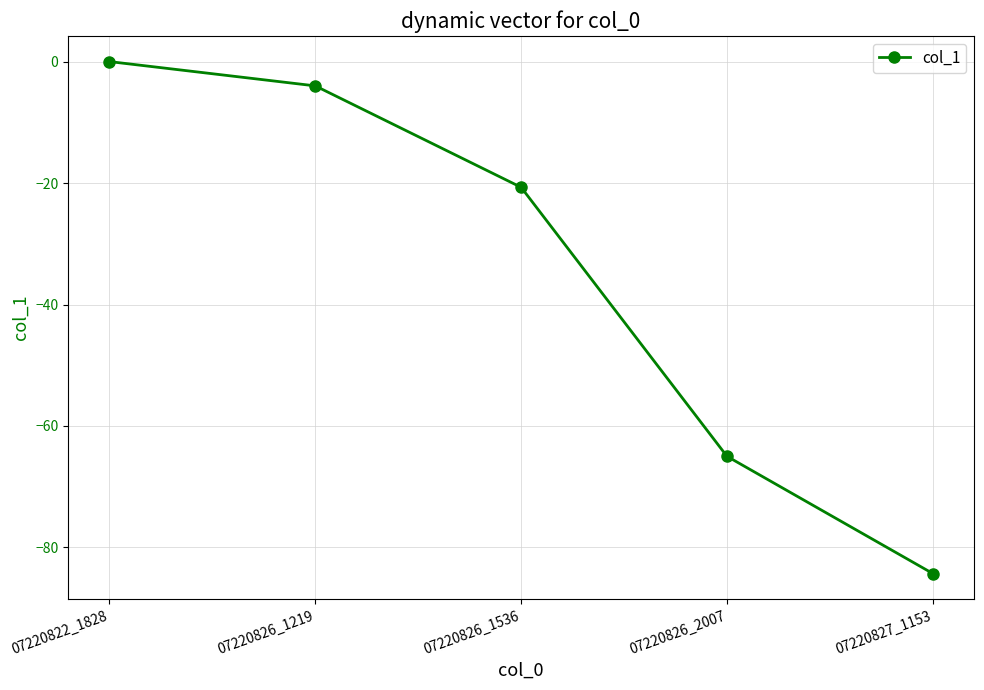

Which has a higher value, 07220826_1219 or 07220826_2007?

07220826_1219